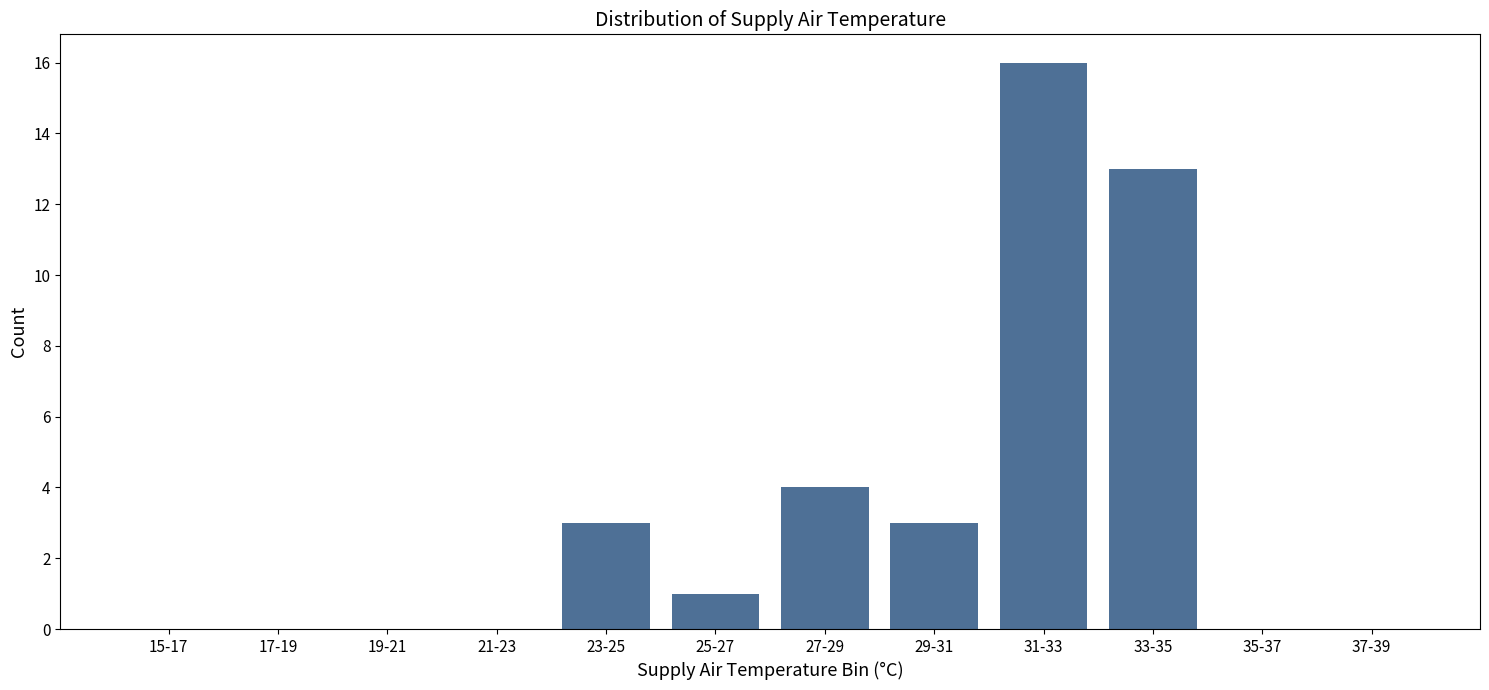

Reading left to right, extract all data points from this chart.

15-17=0	17-19=0	19-21=0	21-23=0	23-25=3	25-27=1	27-29=4	29-31=3	31-33=16	33-35=13	35-37=0	37-39=0